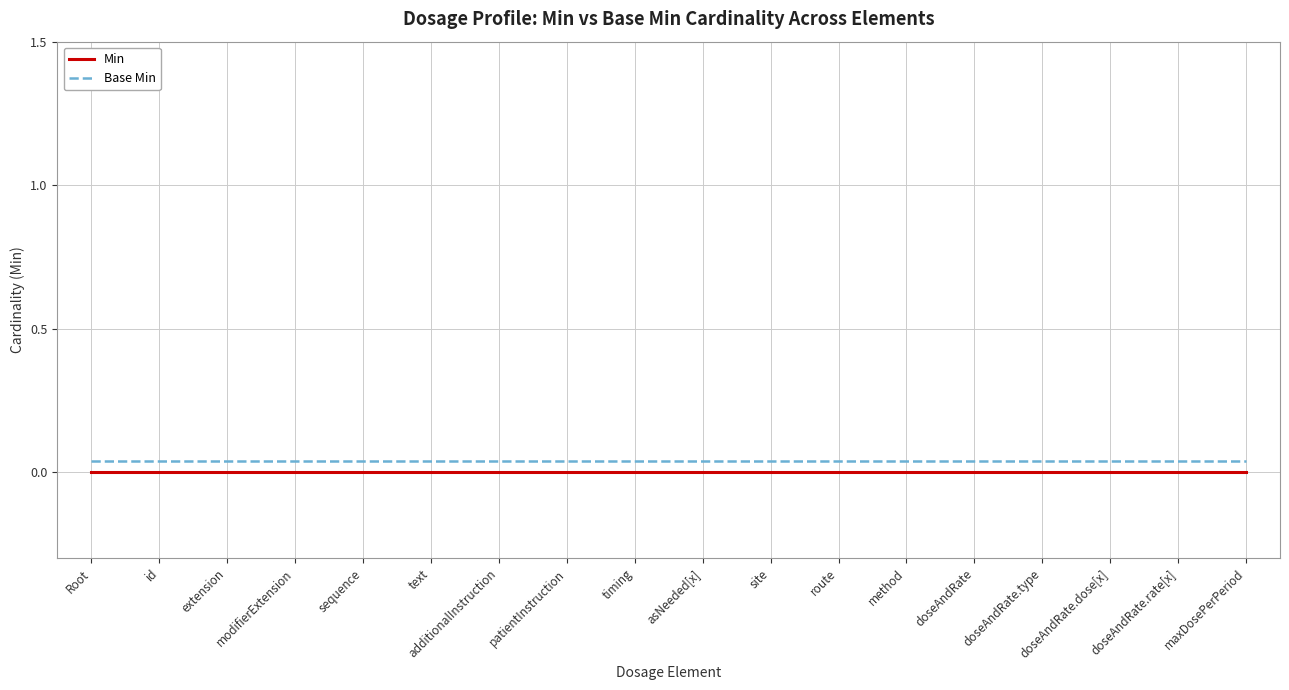

At which label is Base Min closest to 0?

Root